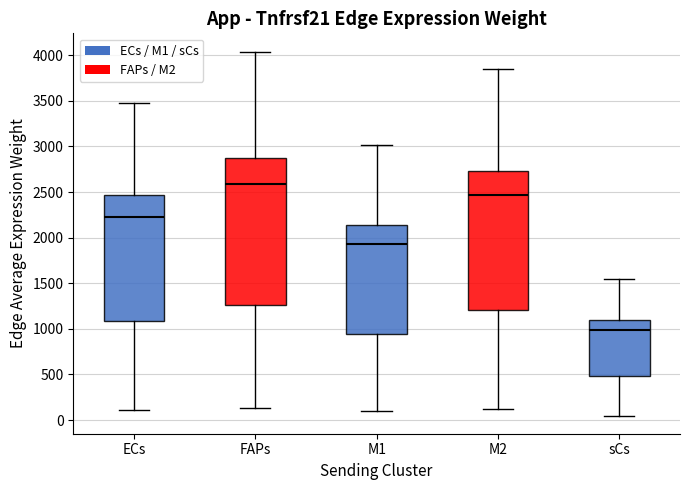

Where does the lower whisker of the box for M1 end on the y-axis? The values are not printed on the chart, so give them approximately, as read against the axis.

100